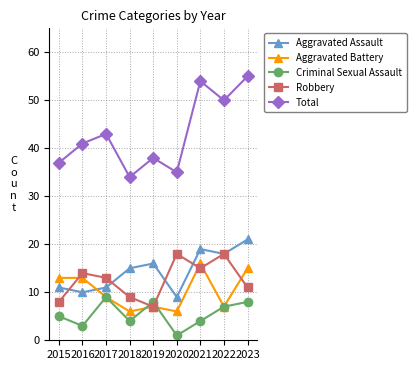

How many interior local peaks does the Aggravated Assault series have?

2